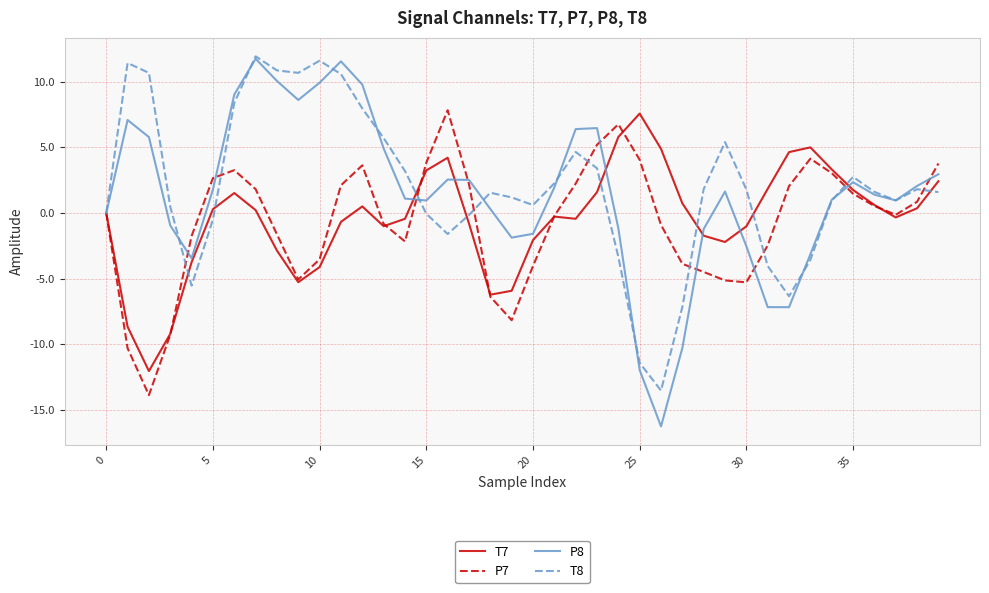

What is the average value of the T7 series?

-0.5